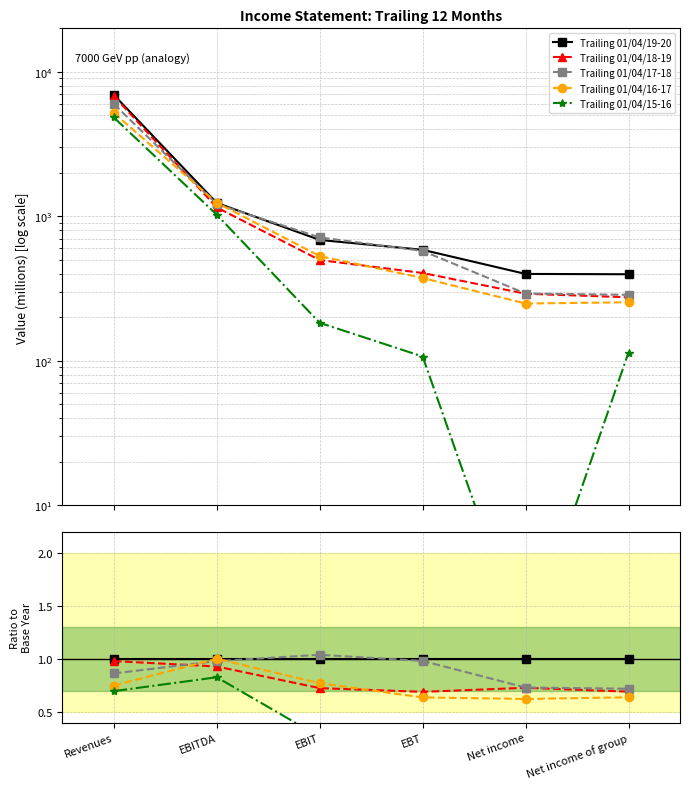

What are all the series names shown in the legend?

Trailing 01/04/19-20, Trailing 01/04/18-19, Trailing 01/04/17-18, Trailing 01/04/16-17, Trailing 01/04/15-16